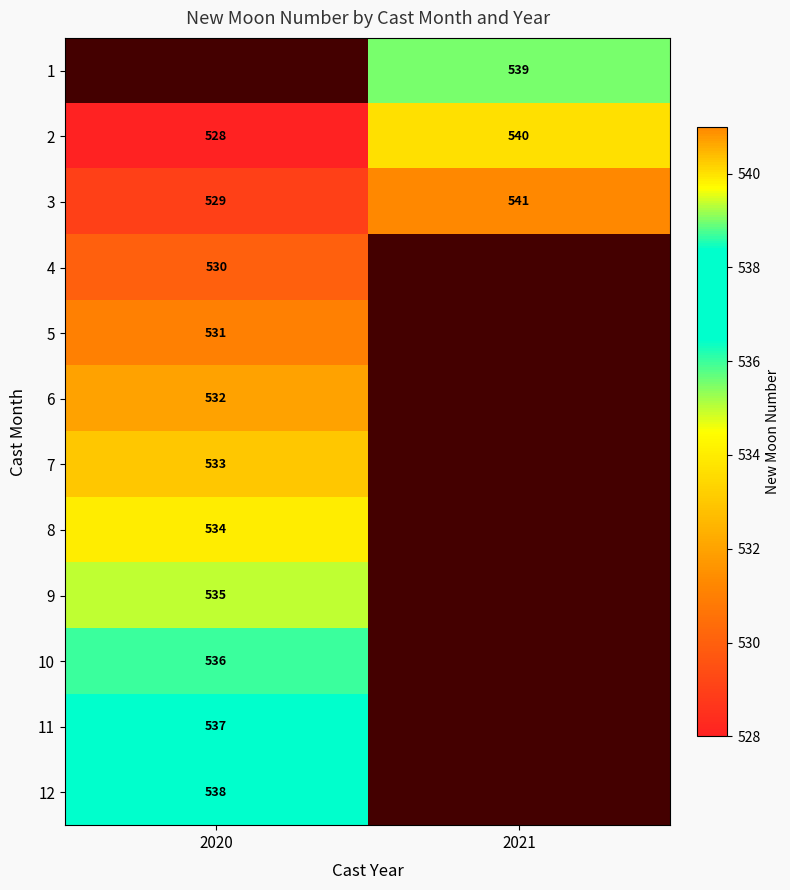

True or false: 8 has a value of 340 at 2020.

False